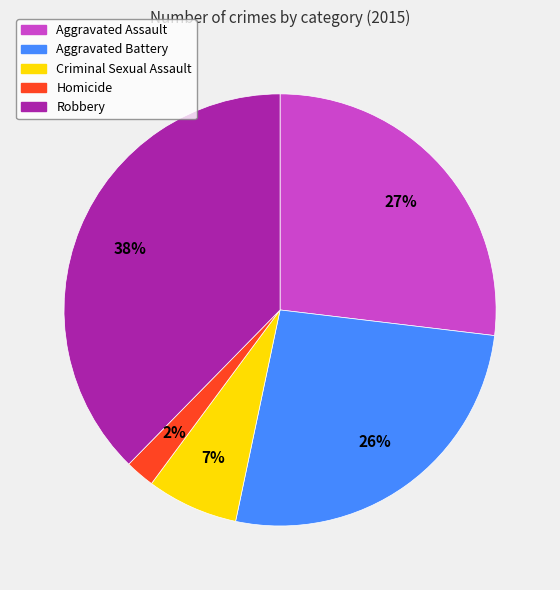

What is the ratio of the value at Criminal Sexual Assault to the value at Robbery?

0.2